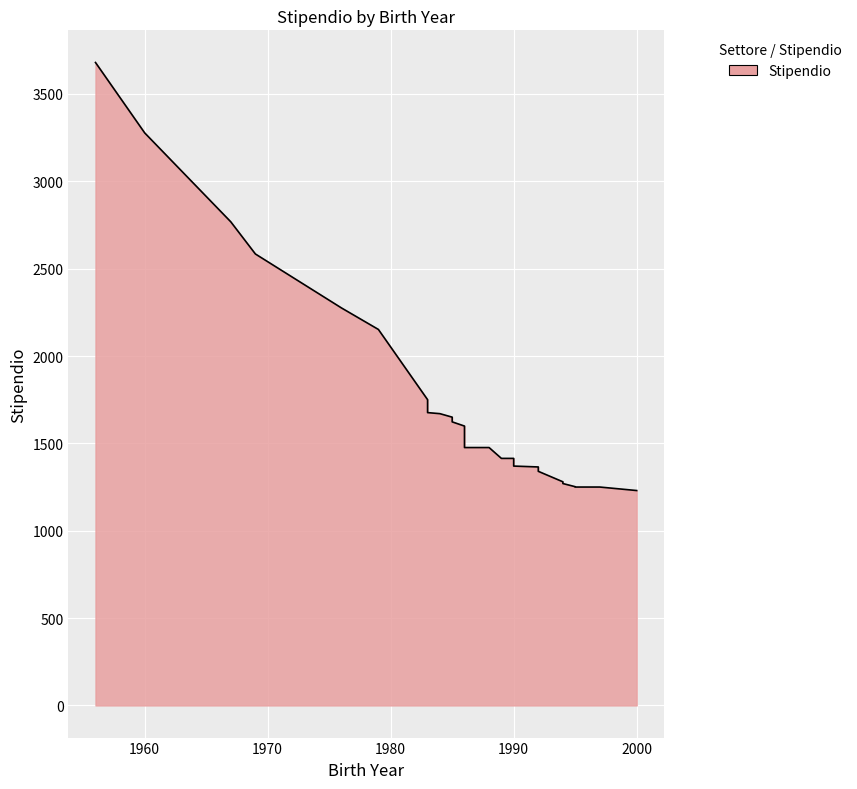

How many distinct data groups are displayed?

1